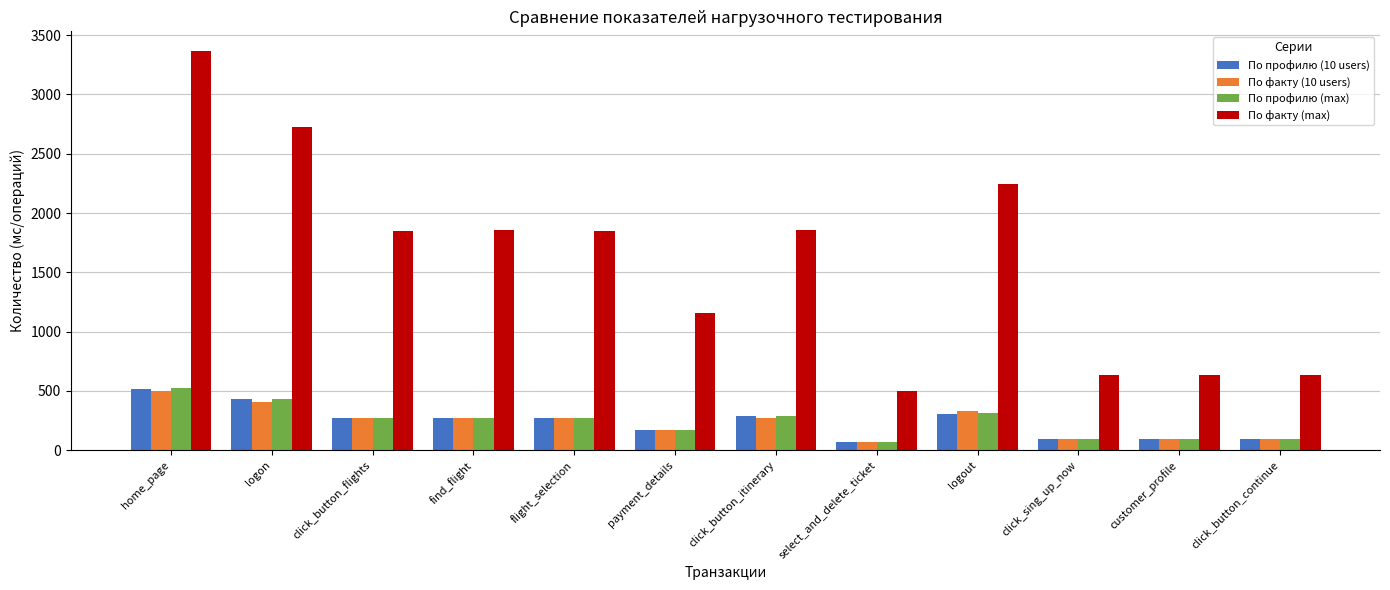

Between home_page and select_and_delete_ticket, which series saw the biggest shift?

По факту (max)